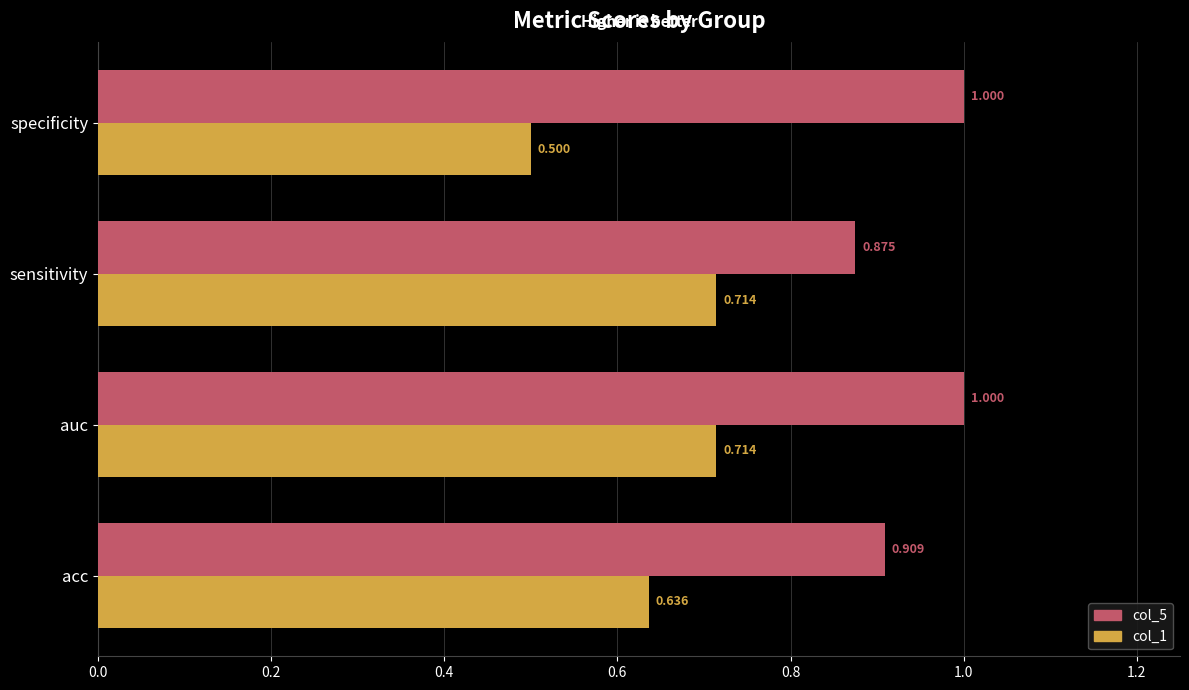

What is the smallest value displayed?

0.5